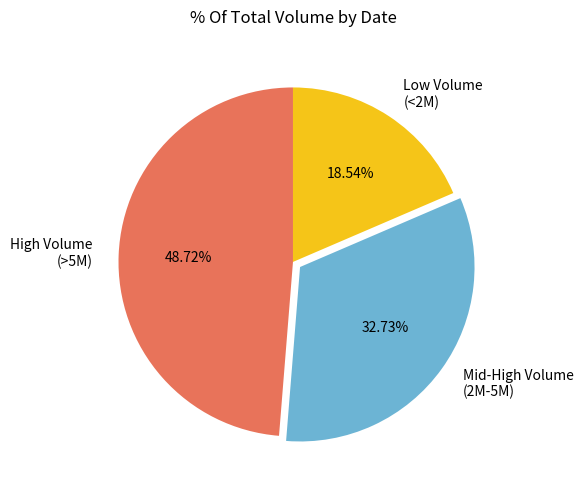

Count the number of slices in the pie.

3